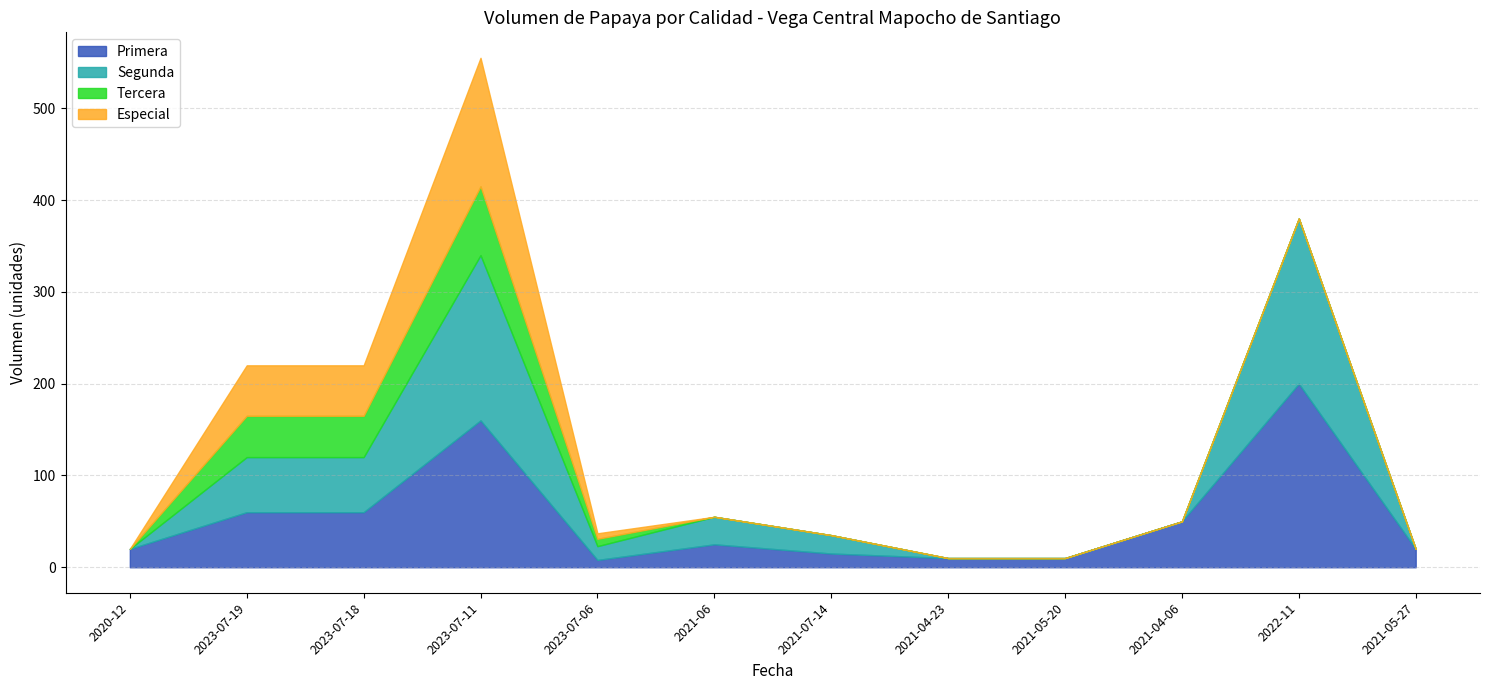

True or false: Primera and Tercera cross at least once.

False